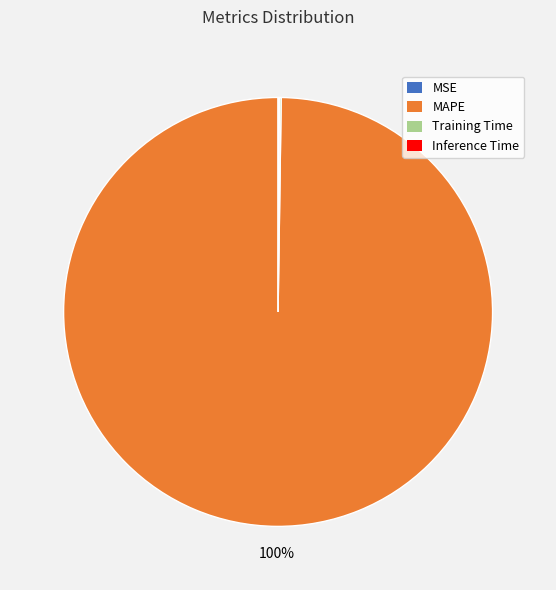

The MAPE slice represents 85% of the pie. True or false?

False